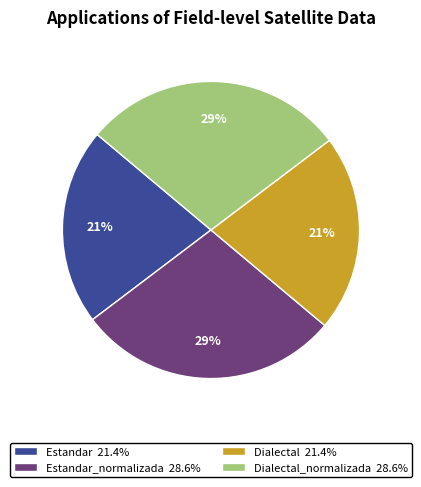

Do Estandar 21.4% and Dialectal 21.4% together represent more than half of the pie?

No